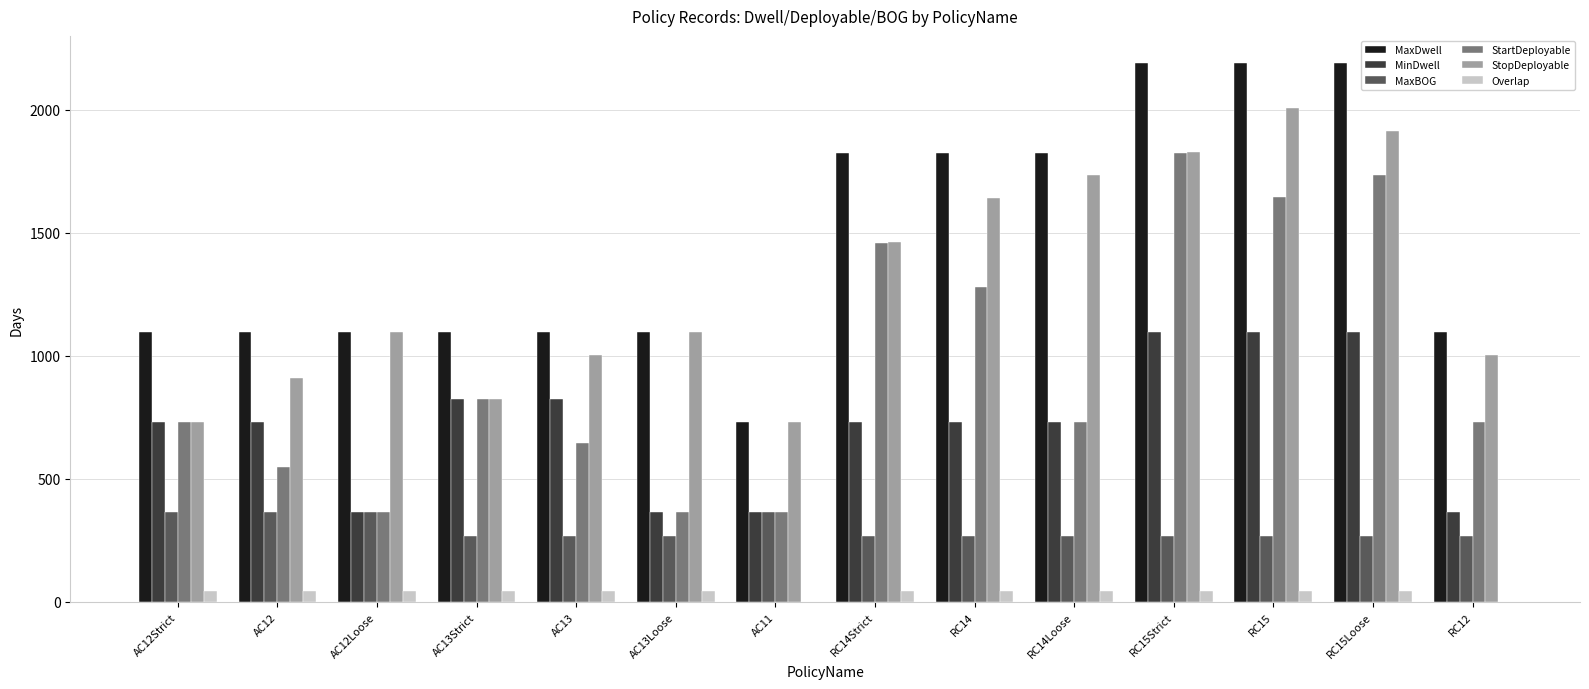

What are all the series names shown in the legend?

MaxDwell, MinDwell, MaxBOG, StartDeployable, StopDeployable, Overlap